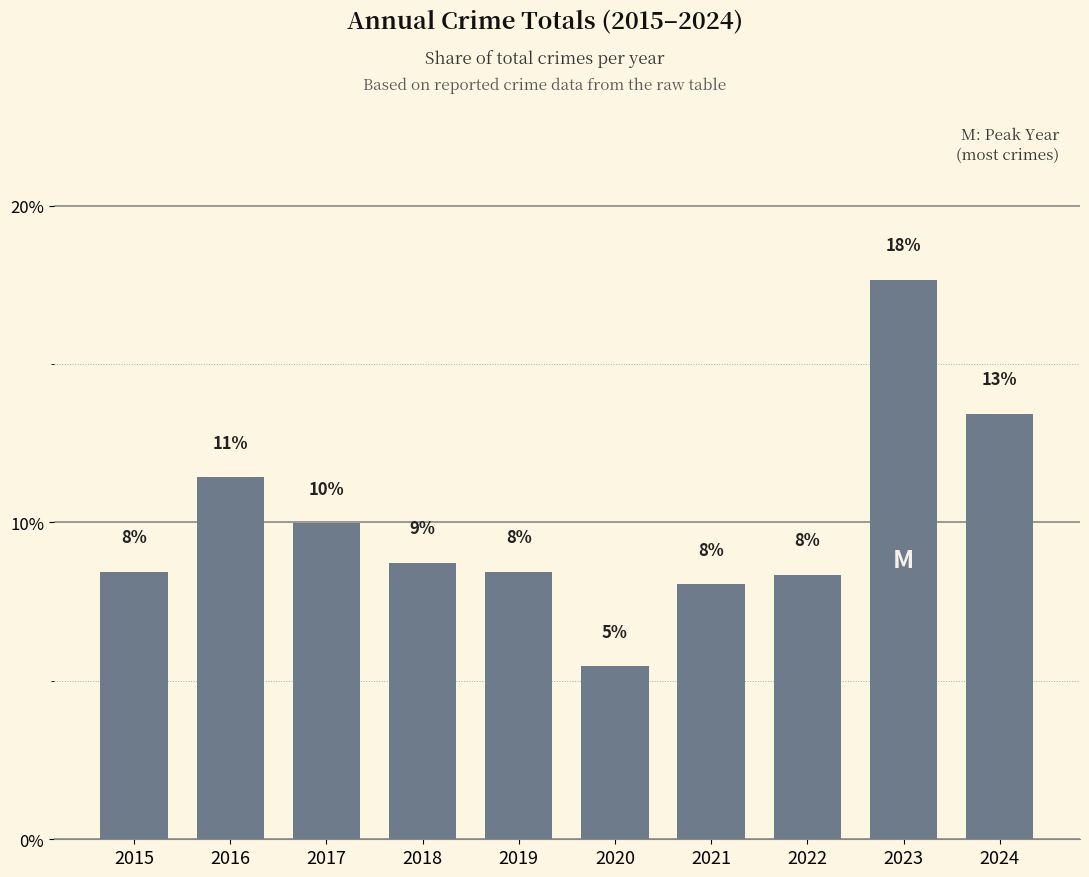

List the labels in order of value, smallest first.

2020, 2021, 2022, 2015, 2019, 2018, 2017, 2016, 2024, 2023